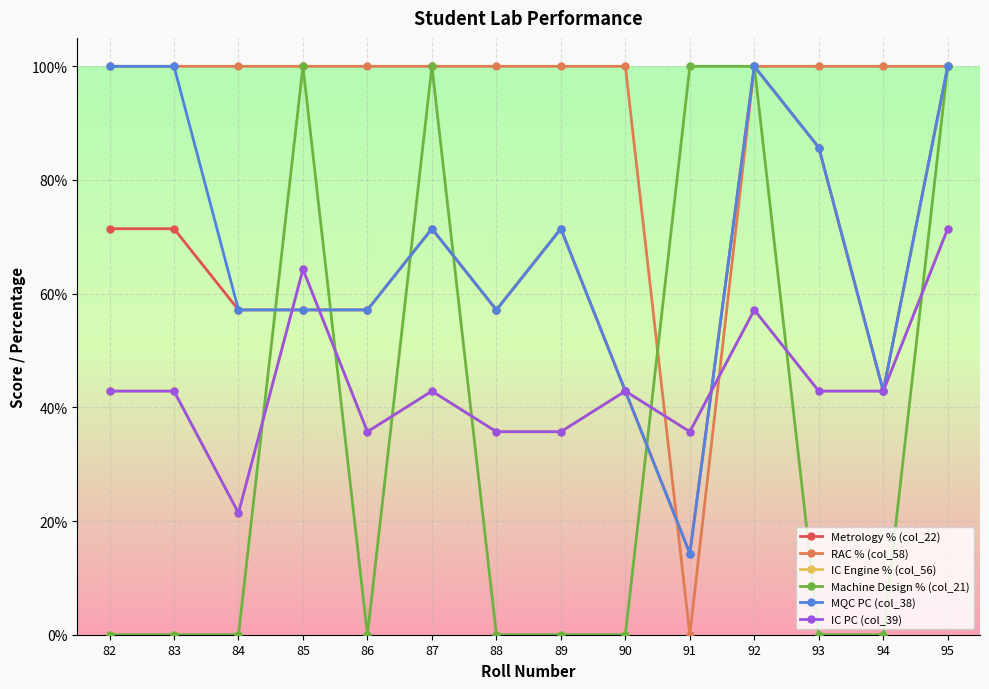

What is the approximate value of MQC PC (col_38) at 89?

0.7